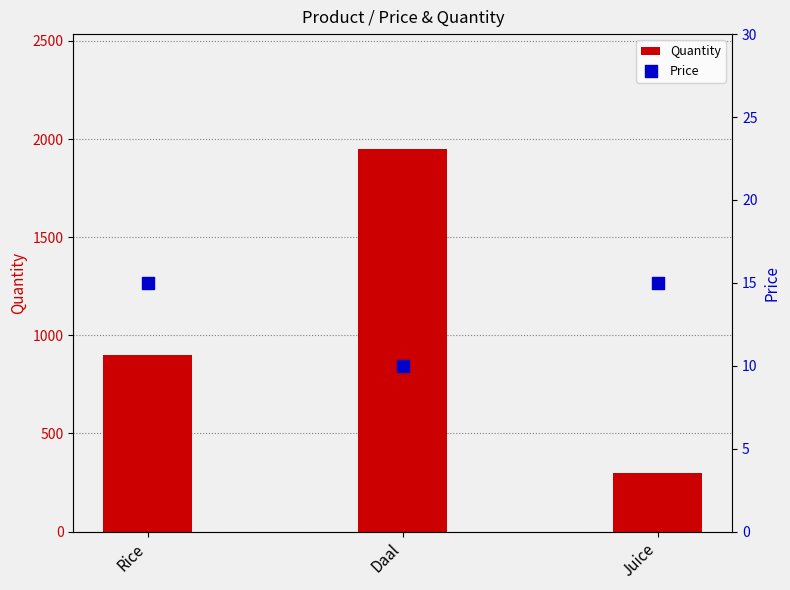

At how many categories does at least one series exceed 960?

1